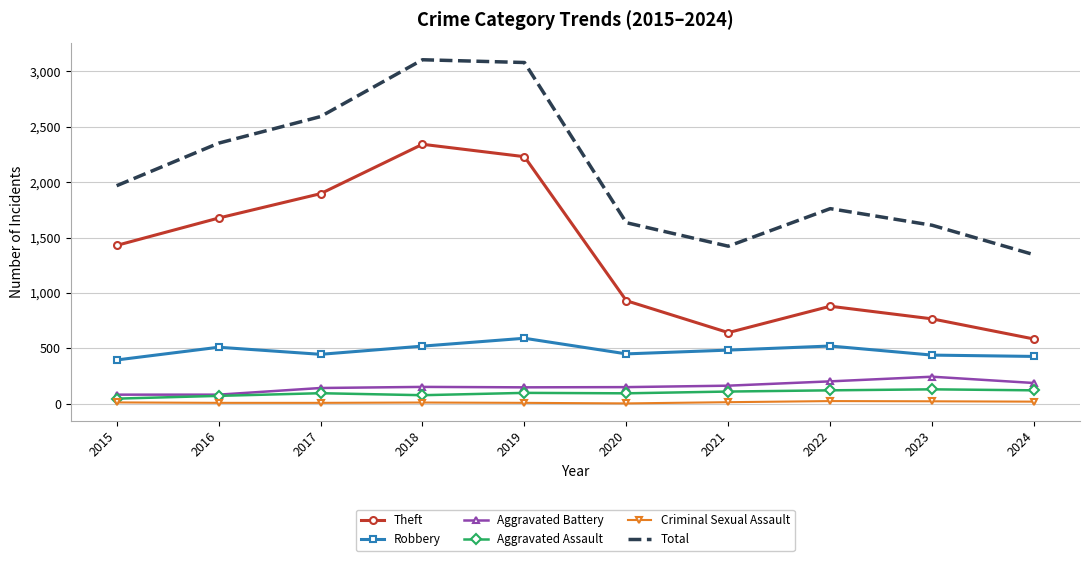

True or false: Criminal Sexual Assault and Robbery intersect in this chart.

False